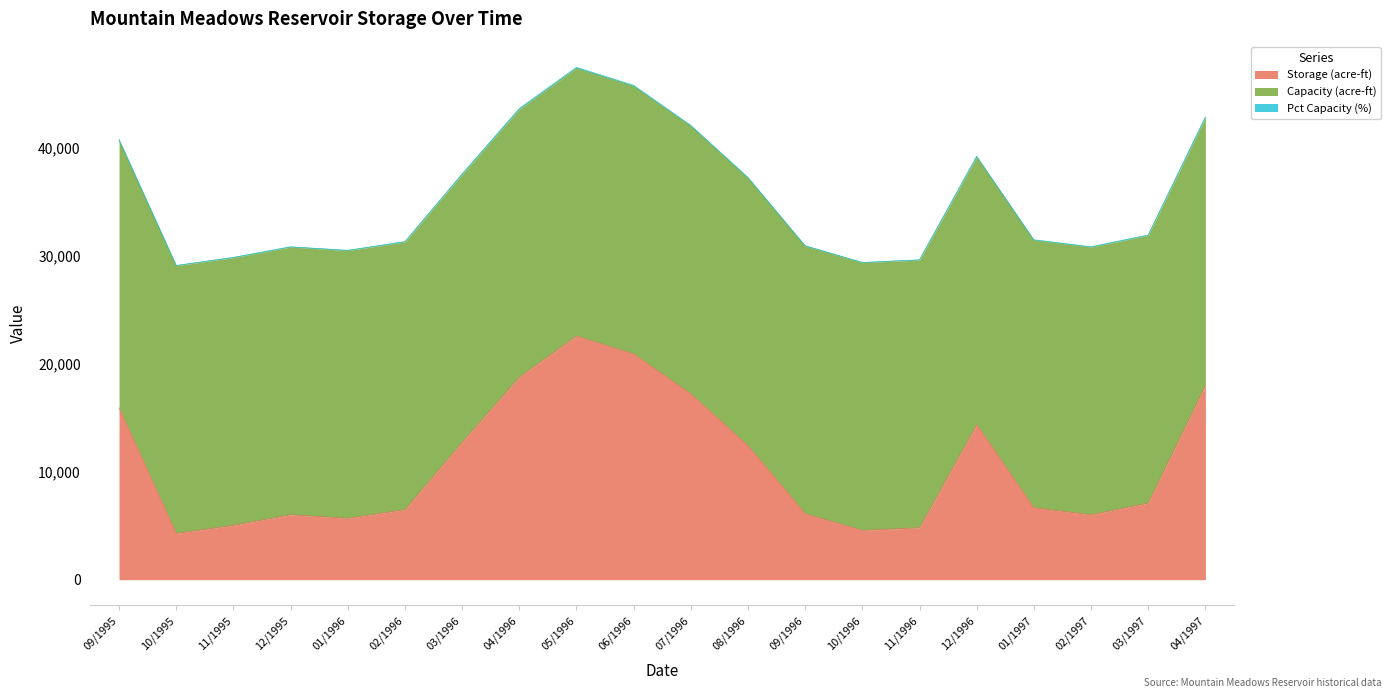

At how many categories does at least one series exceed 11198?

20